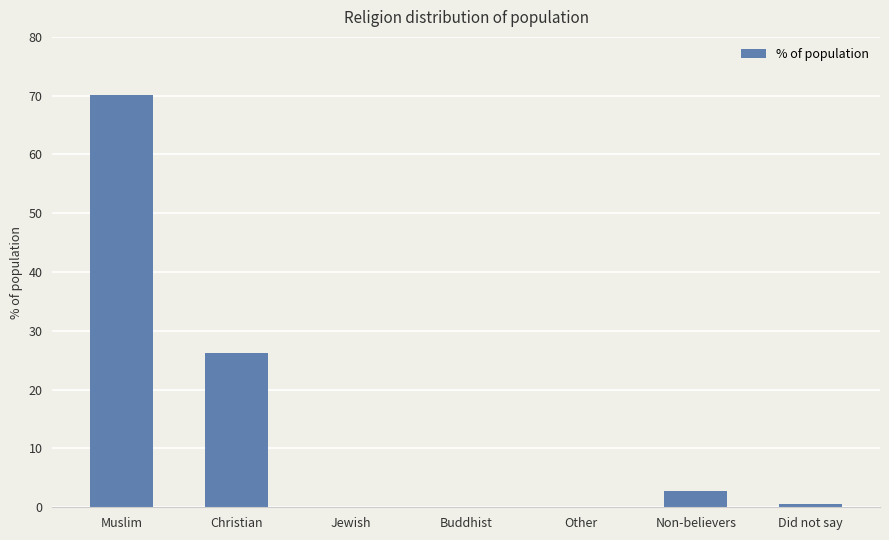

Between Muslim and Other, which is larger?

Muslim